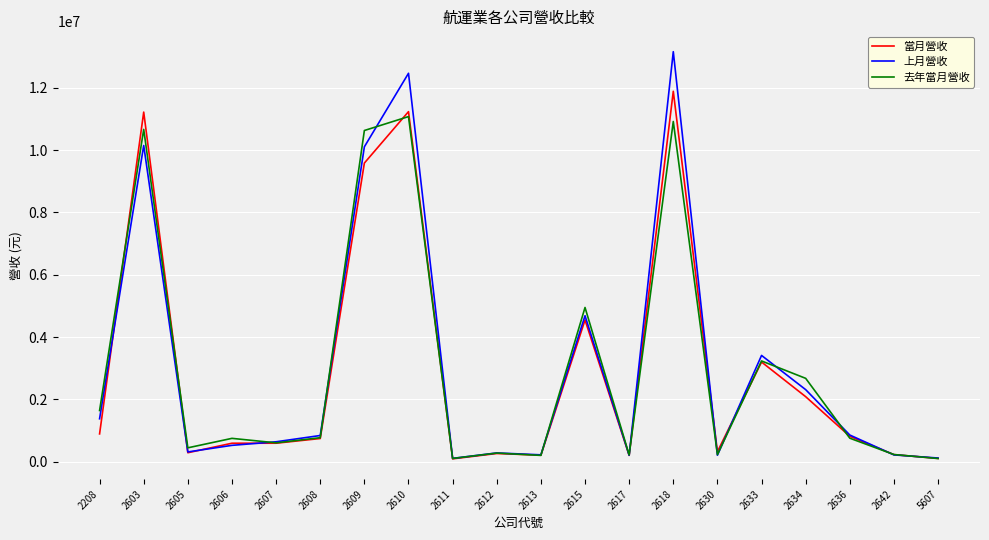

In 當月營收, how many points are lower than both neighbors (excluding endpoints)?

5